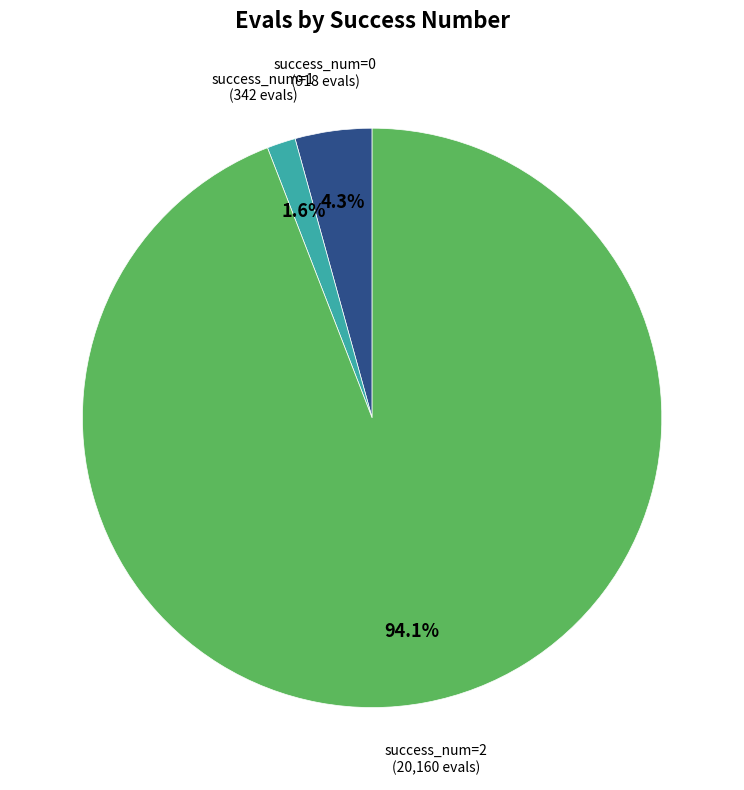

Which has a higher value, success_num=2 or success_num=0?

success_num=2